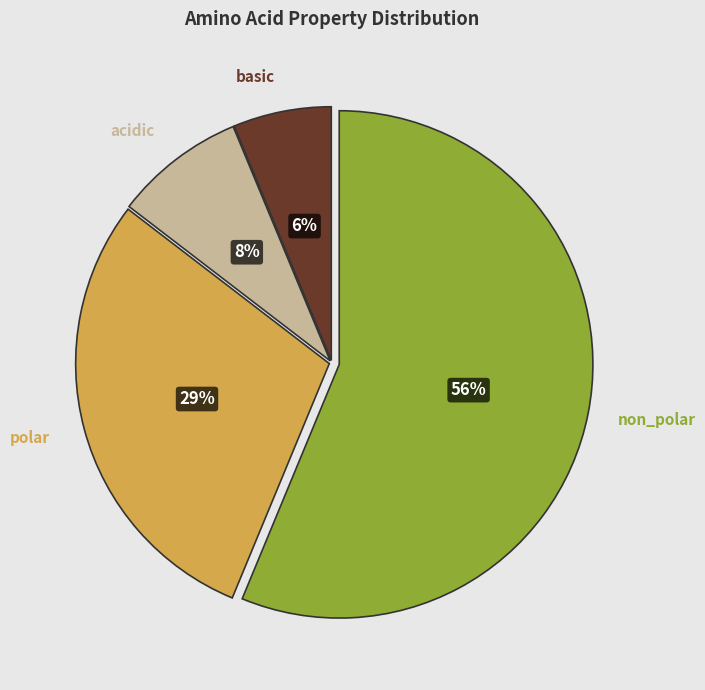

To the nearest percent, what is the average slice percentage?

25%